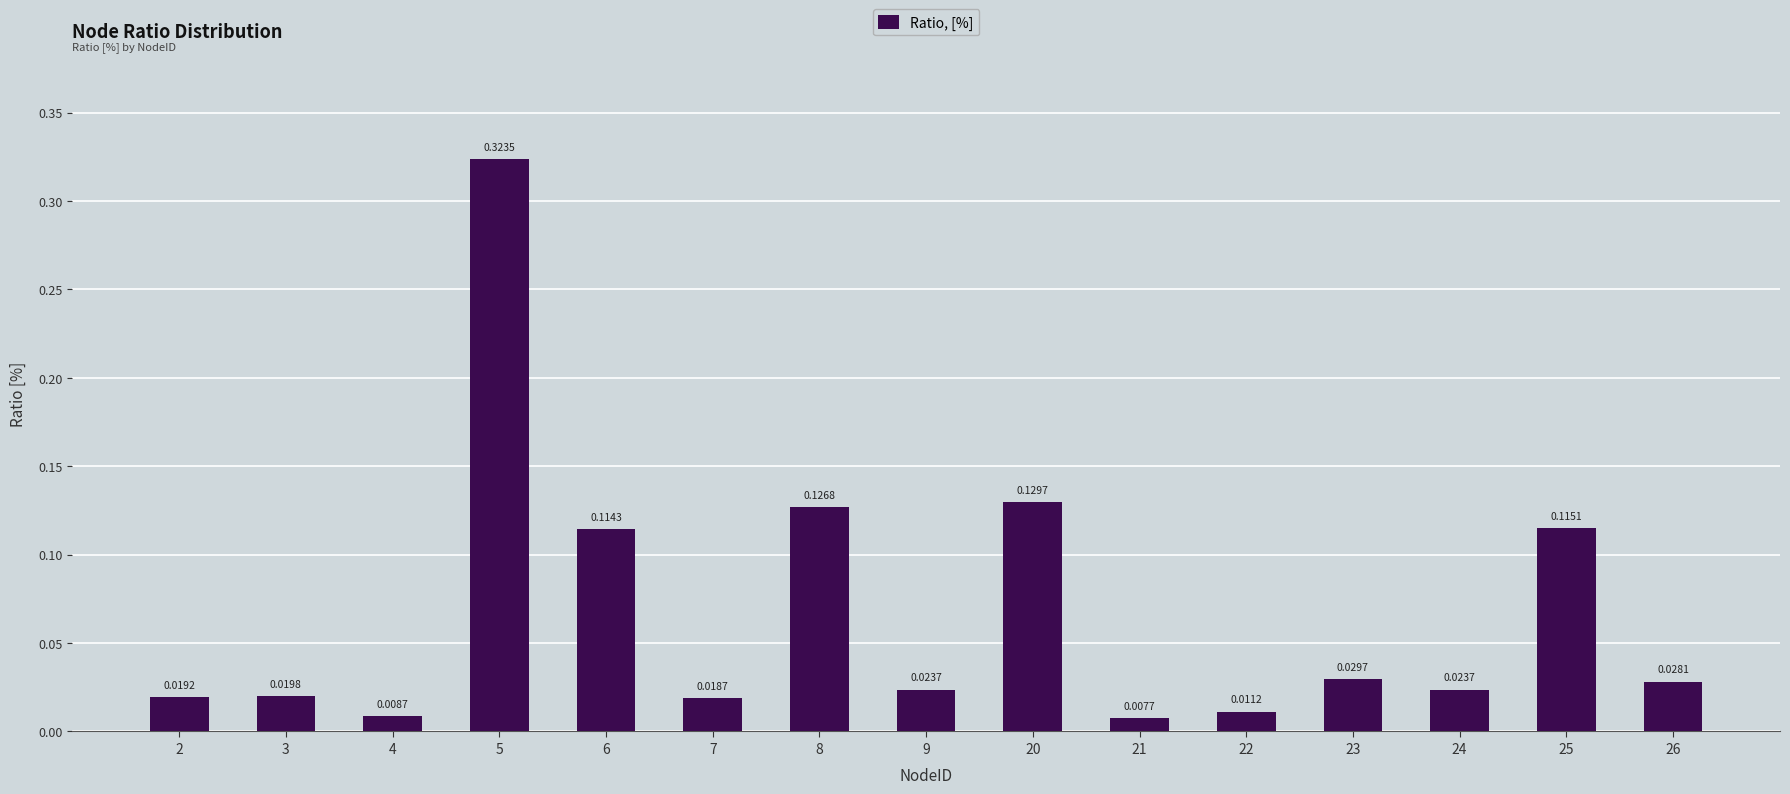

Which has a higher value, 7 or 9?

9